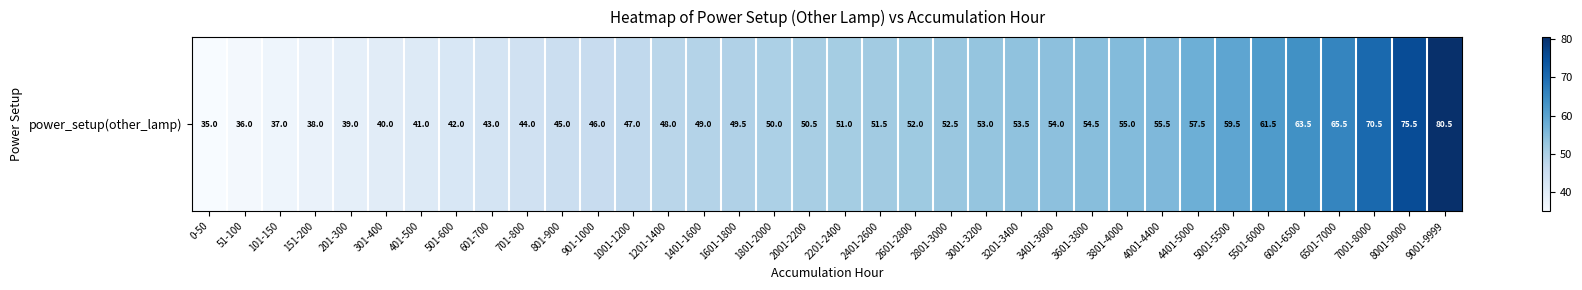

List the labels in order of value, largest first.

9001-9999, 8001-9000, 7001-8000, 6501-7000, 6001-6500, 5501-6000, 5001-5500, 4401-5000, 4001-4400, 3801-4000, 3601-3800, 3401-3600, 3201-3400, 3001-3200, 2801-3000, 2601-2800, 2401-2600, 2201-2400, 2001-2200, 1801-2000, 1601-1800, 1401-1600, 1201-1400, 1001-1200, 901-1000, 801-900, 701-800, 601-700, 501-600, 401-500, 301-400, 201-300, 151-200, 101-150, 51-100, 0-50